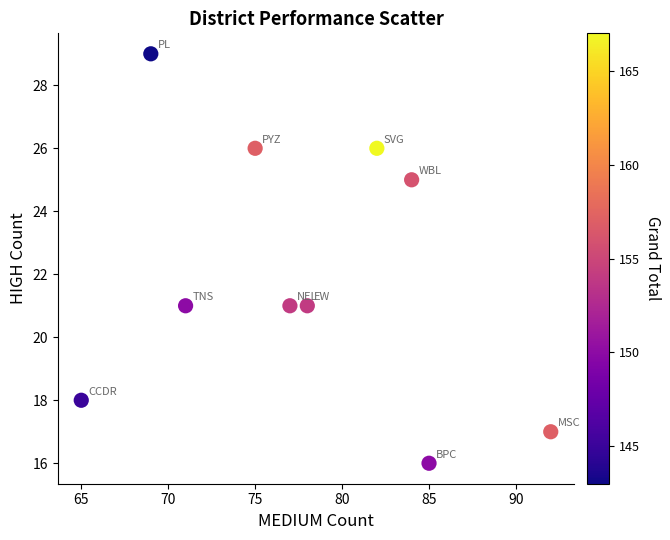

What is the range of Y values (max minus min)?

13